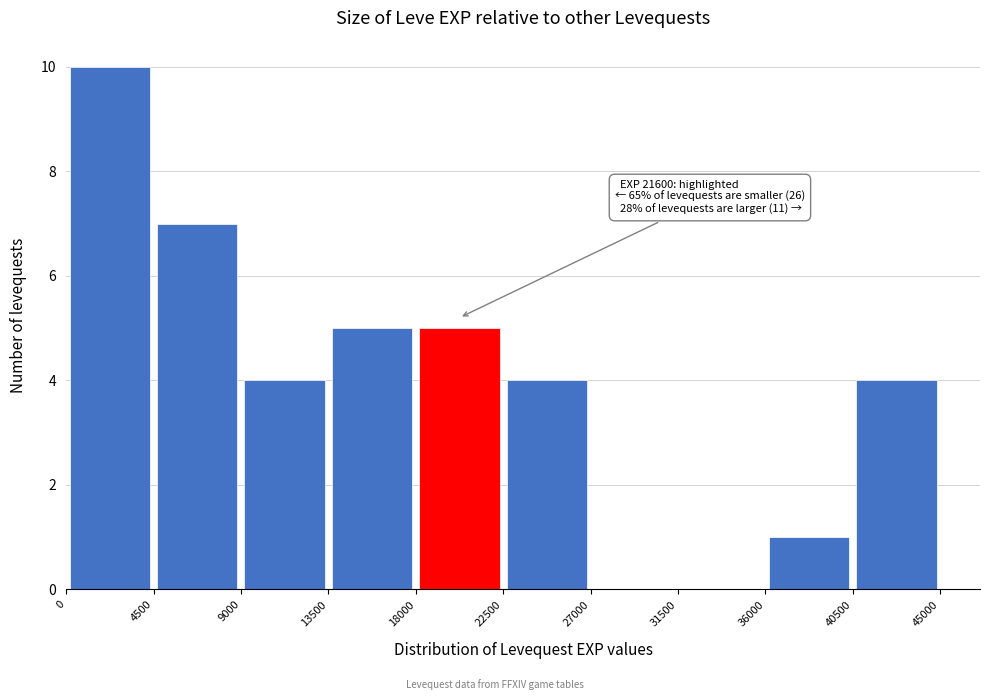

Over which range of the x-axis is the bar tallest?

0 to 4500